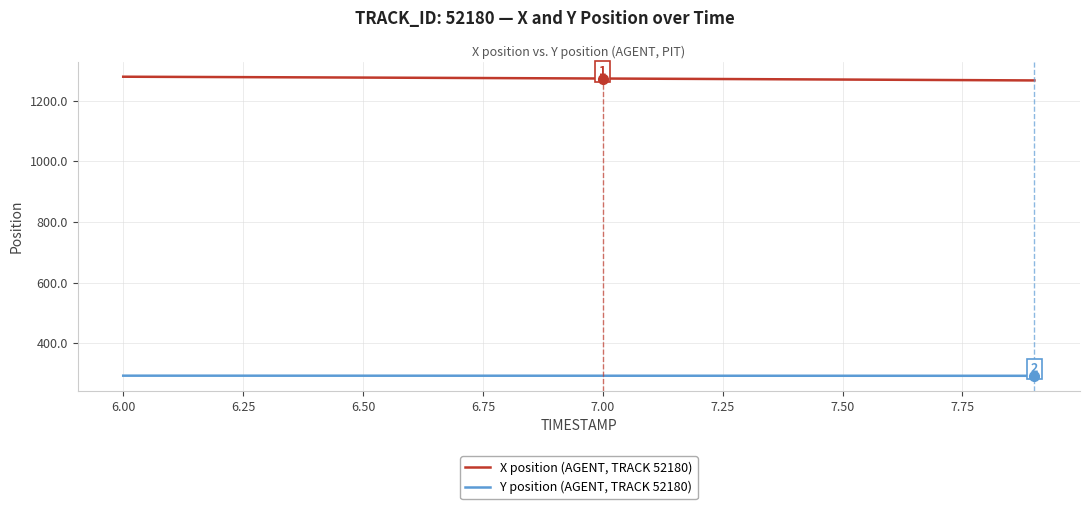

Does the chart have visible grid lines?

Yes